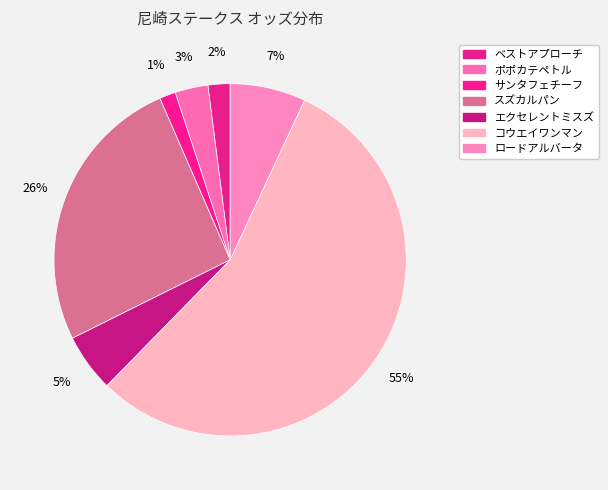

True or false: スズカルパン accounts for 26% of the total.

True